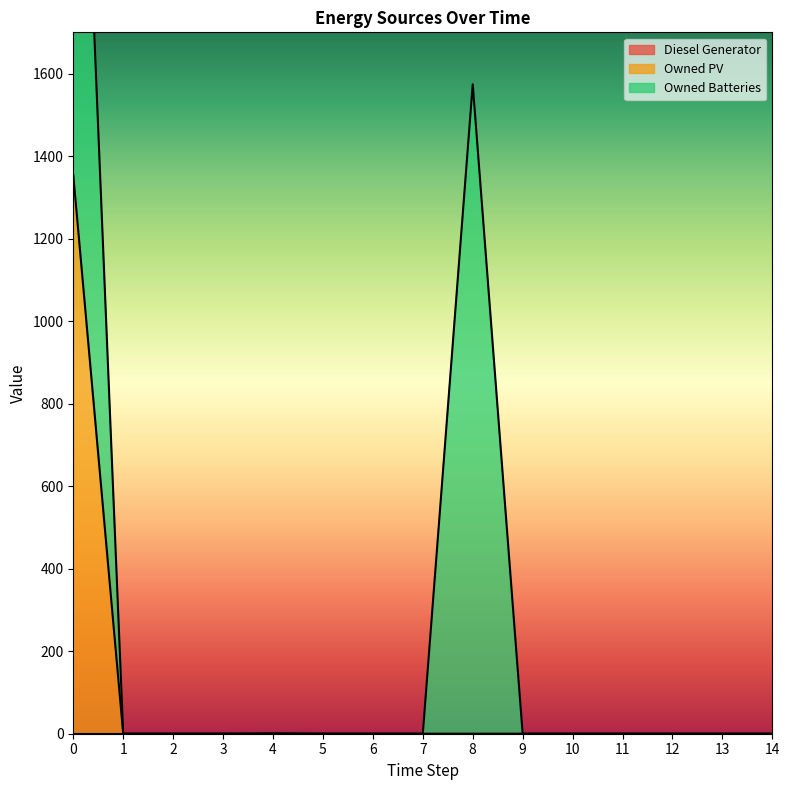

Which series has the largest total across all categories?

Owned Batteries